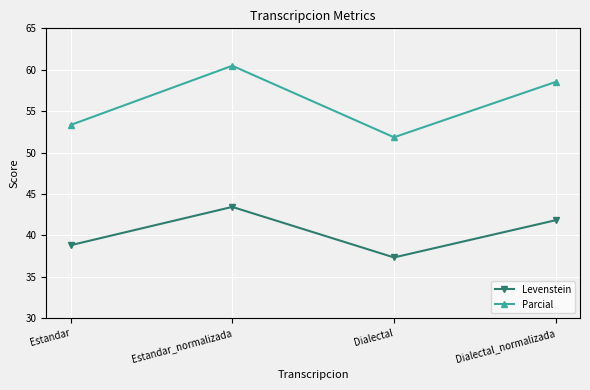

What is the sum of all Parcial values?

224.2